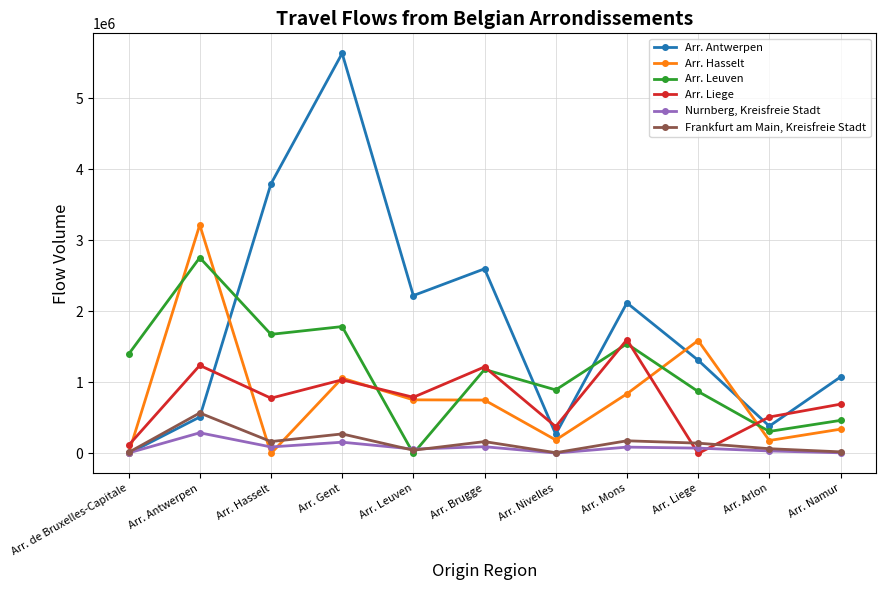

Is it true that Arr. Liege equals 0 at Arr. Liege?

True